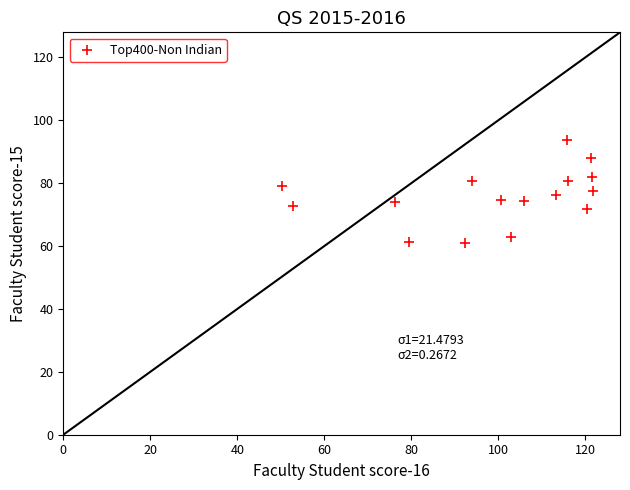

What is the range of X values (max minus min)?

71.5